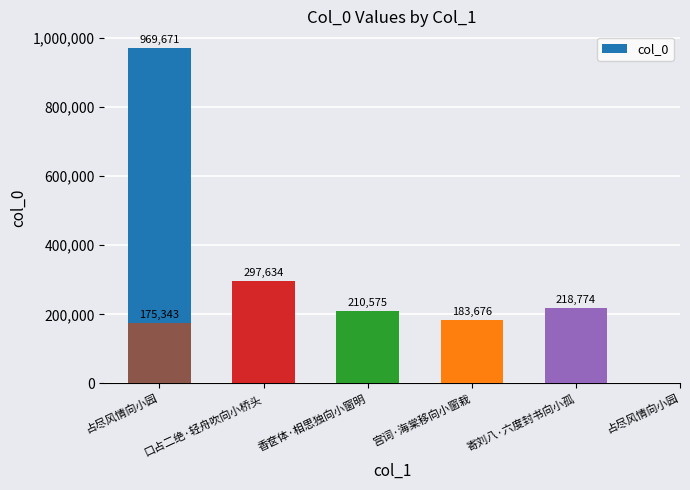

What is the sum of the values at 香奁体·相思独向小窗明 and 占尽风情向小园?

385918